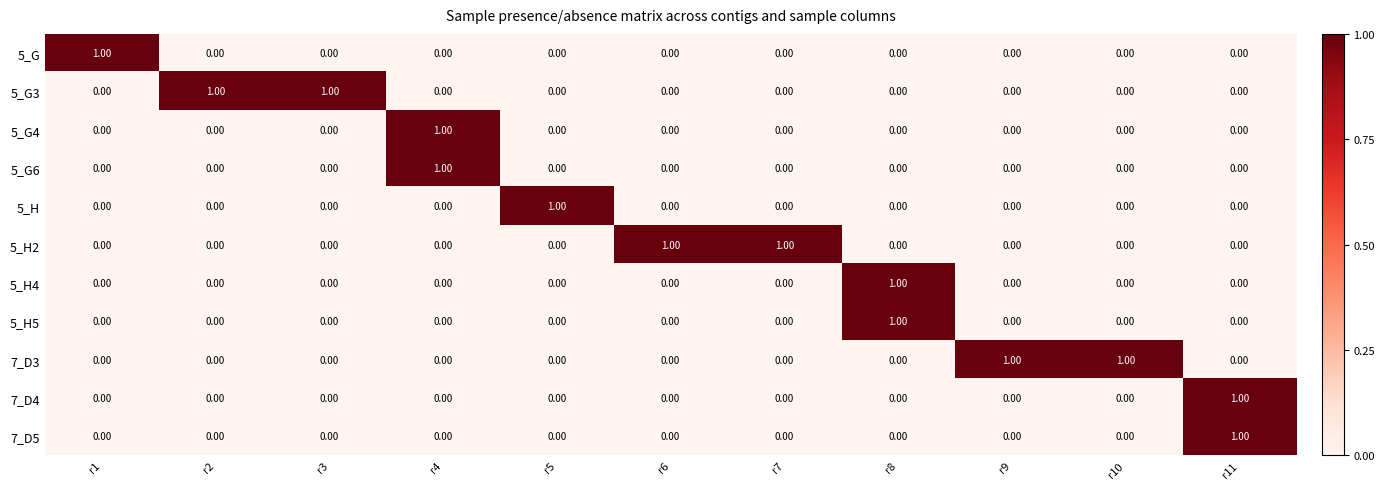

At how many categories does at least one series exceed 0?

11